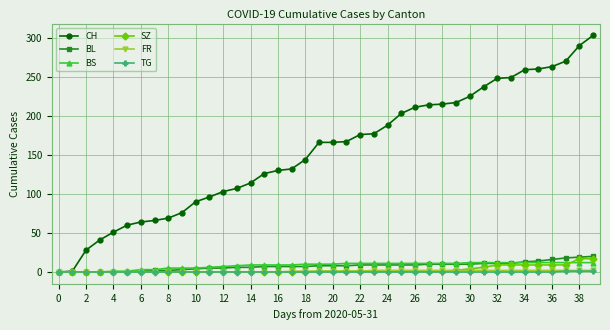

Which series has the widest spread of values?

CH